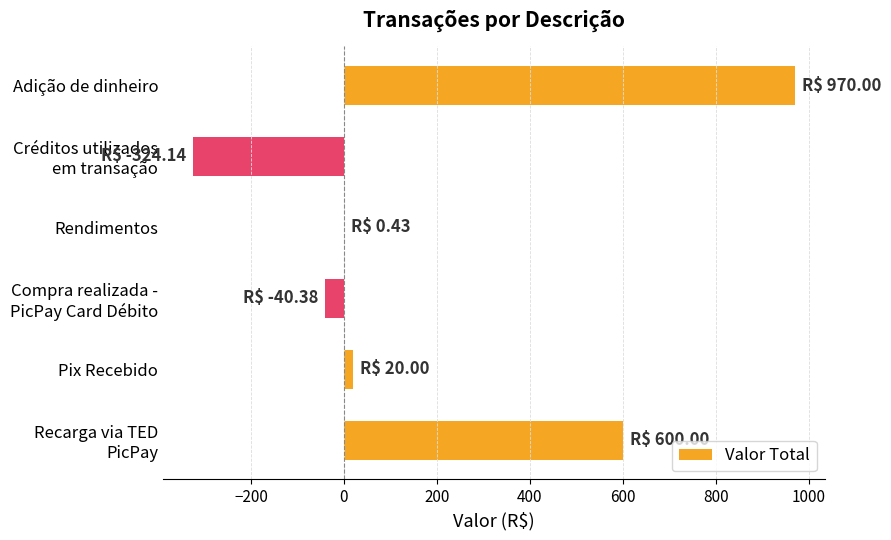

The chart shows a value of 970.0 at Adição de dinheiro. True or false?

True